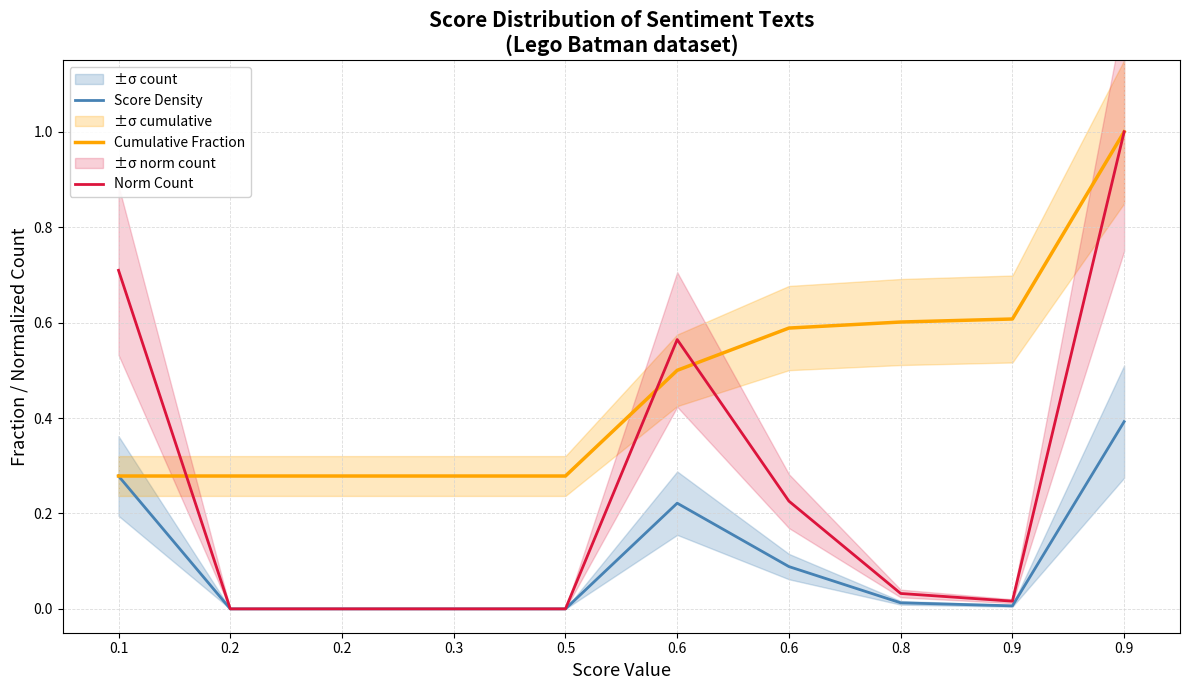

Which category has the lowest value in the Score Density series?

0.2